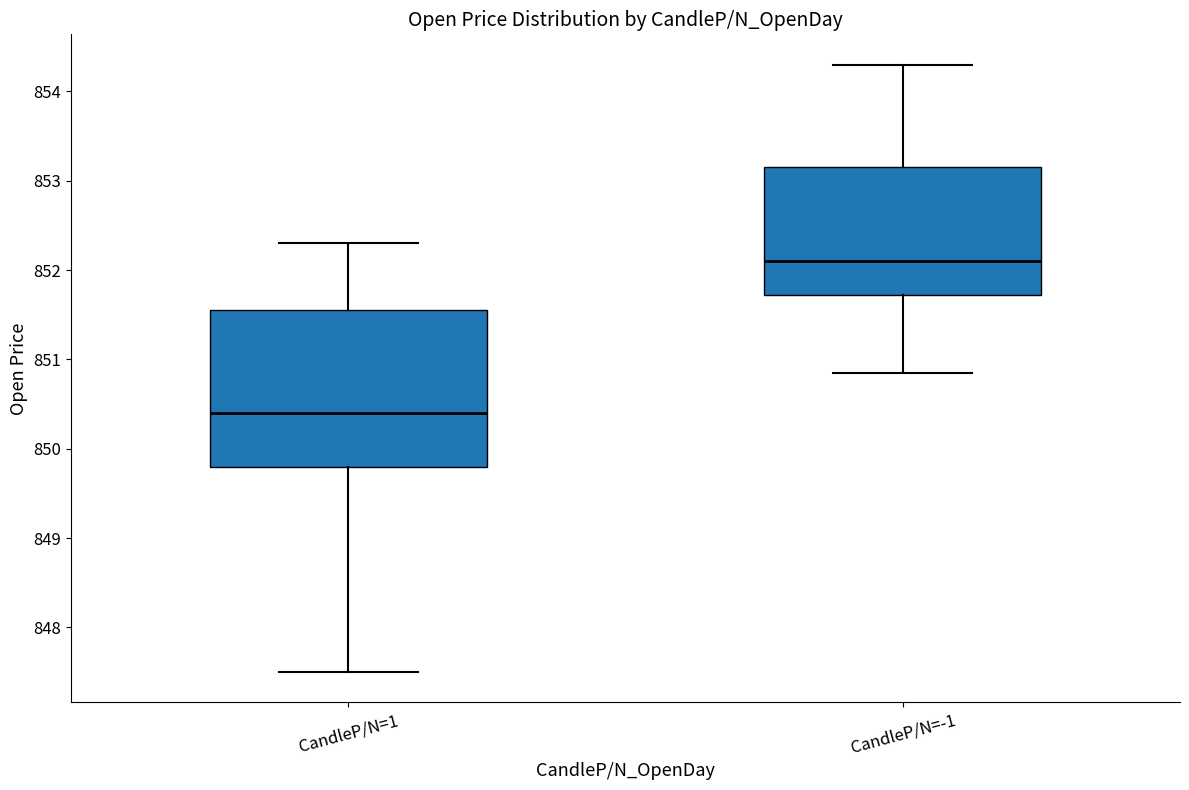

Reading left to right, read every box against the y-axis: the position of its median line, the range the box covers, and the ends of its whiskers. The values are not printed on the chart, so give them approximately, as read against the axis.

CandleP/N=1: median 850.4, box 849.8 to 851.6, whiskers 847.5 to 852.3
CandleP/N=-1: median 852.1, box 851.7 to 853.2, whiskers 850.9 to 854.3